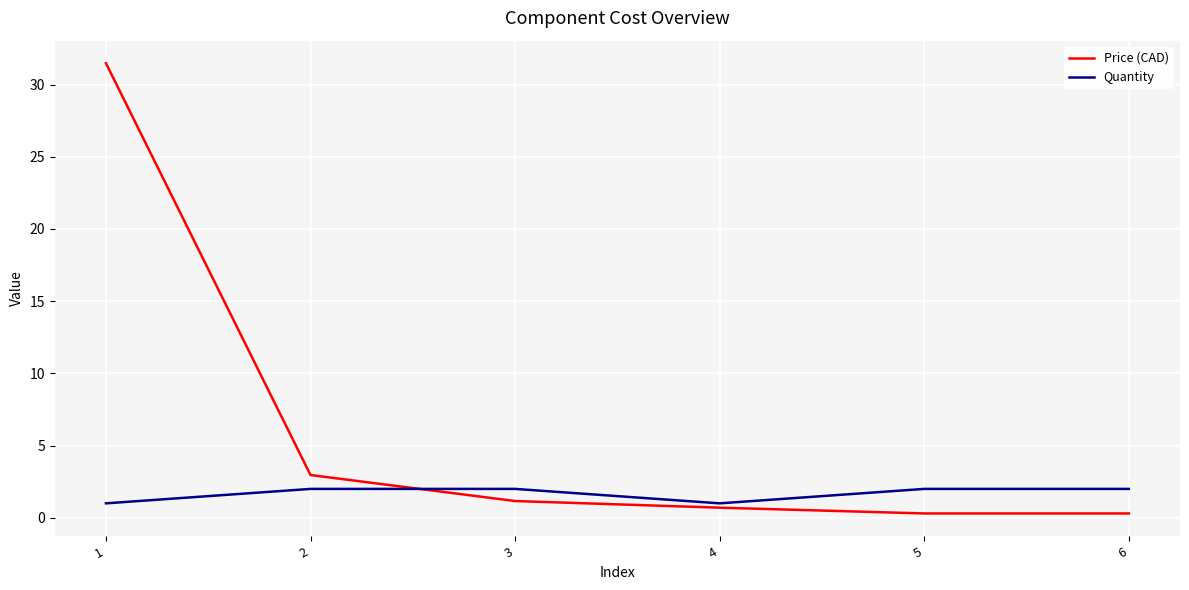

Is the value of Quantity at 2 greater than the value of Price (CAD) at 3?

Yes